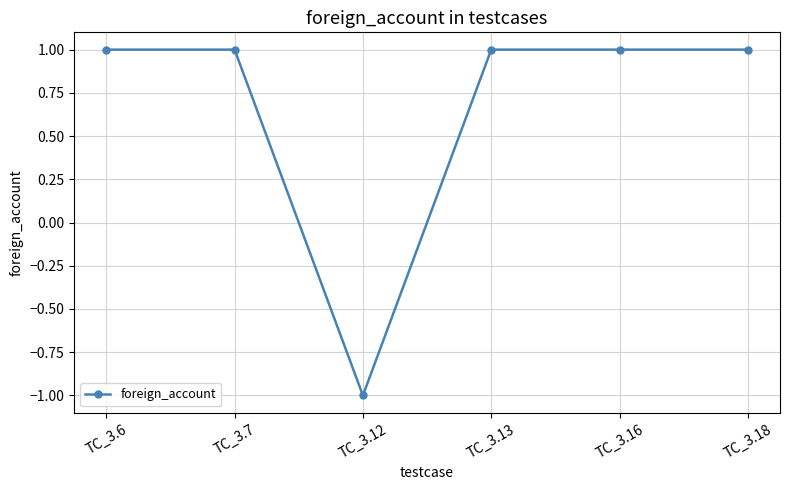

What is the difference between the second highest and minimum values?

2